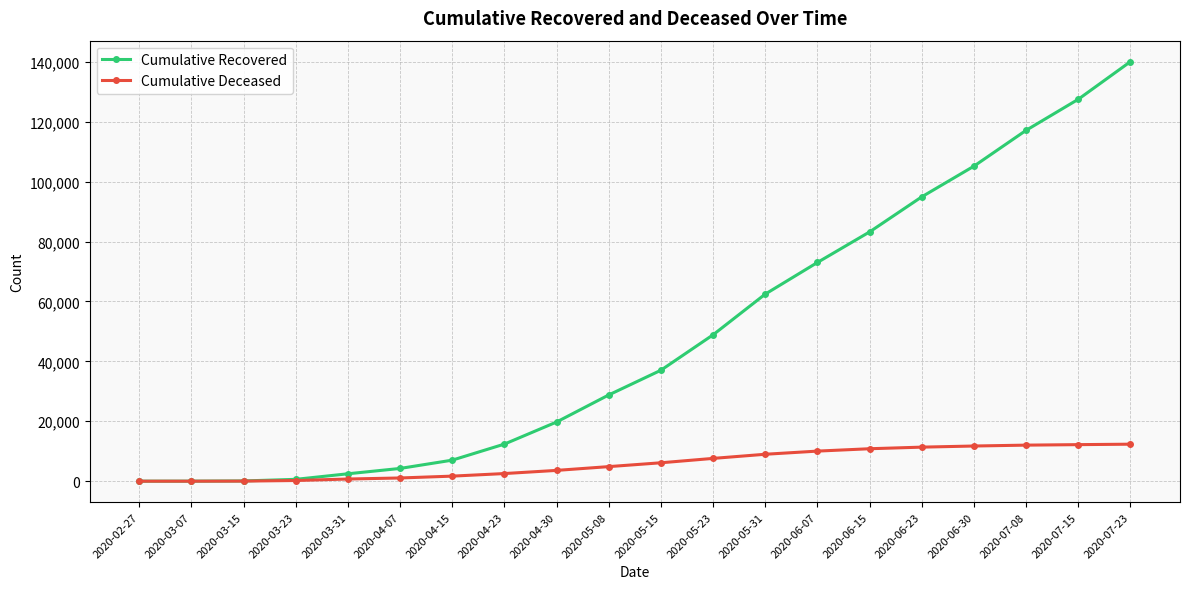

Which series has the largest total across all categories?

Cumulative Recovered